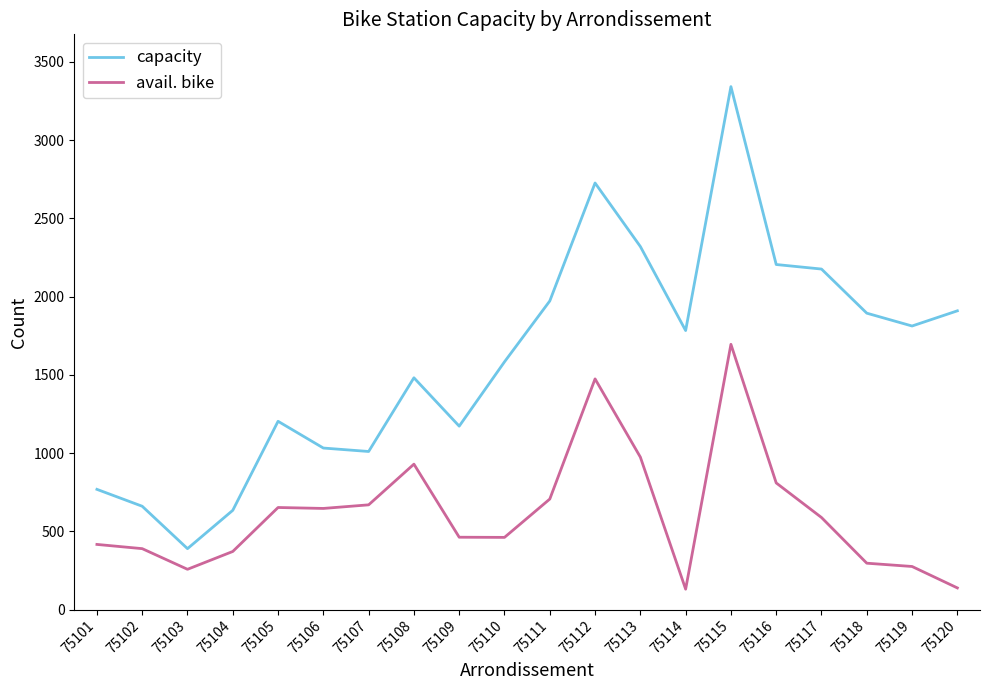

The capacity series shows 1909 at 75120. True or false?

True